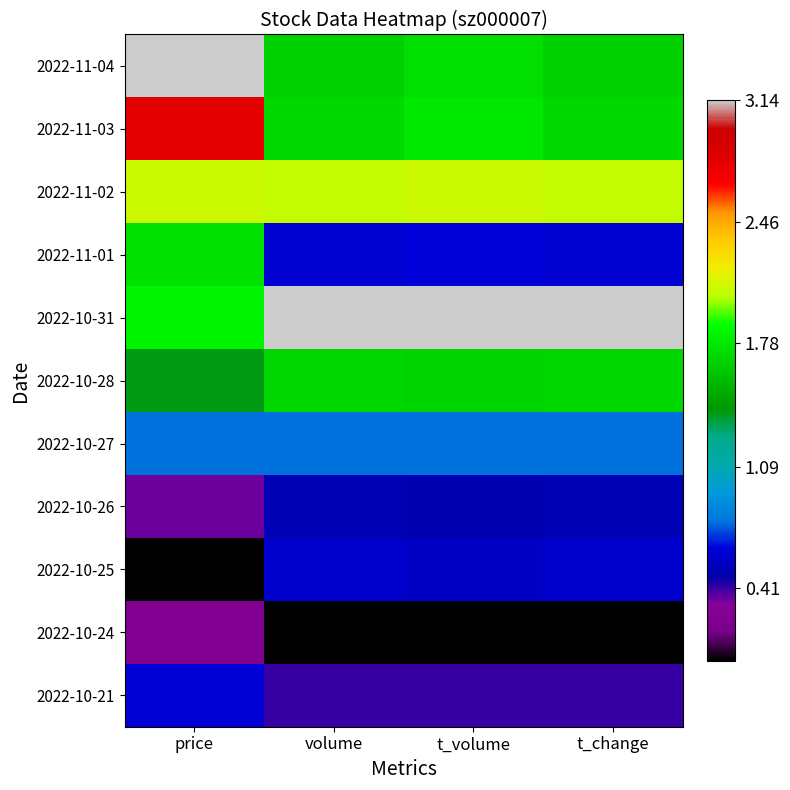

Reading left to right, transcribe all the data shown in this chart.

2022-11-04: price=3.1	volume=1.7	t_volume=1.7	t_change=1.7
2022-11-03: price=2.8	volume=1.7	t_volume=1.8	t_change=1.7
2022-11-02: price=2.1	volume=2.1	t_volume=2.1	t_change=2.1
2022-11-01: price=1.7	volume=0.6	t_volume=0.6	t_change=0.6
2022-10-31: price=1.8	volume=3.1	t_volume=3.1	t_change=3.1
2022-10-28: price=1.4	volume=1.7	t_volume=1.7	t_change=1.7
2022-10-27: price=0.8	volume=0.8	t_volume=0.8	t_change=0.8
2022-10-26: price=0.3	volume=0.5	t_volume=0.5	t_change=0.5
2022-10-25: price=0.0	volume=0.6	t_volume=0.6	t_change=0.6
2022-10-24: price=0.3	volume=0.0	t_volume=0.0	t_change=0.0
2022-10-21: price=0.6	volume=0.4	t_volume=0.4	t_change=0.4